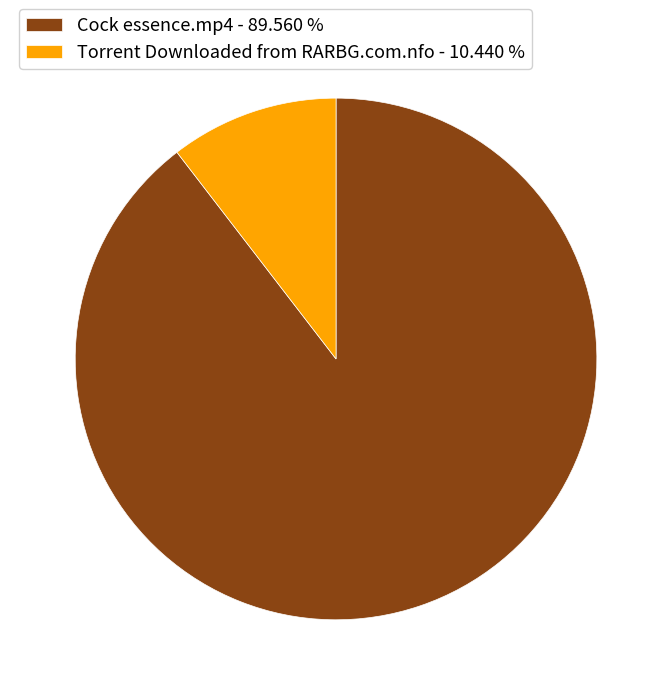

Between Torrent Downloaded from RARBG.com.nfo - 10.440 % and Cock essence.mp4 - 89.560 %, which is larger?

Cock essence.mp4 - 89.560 %